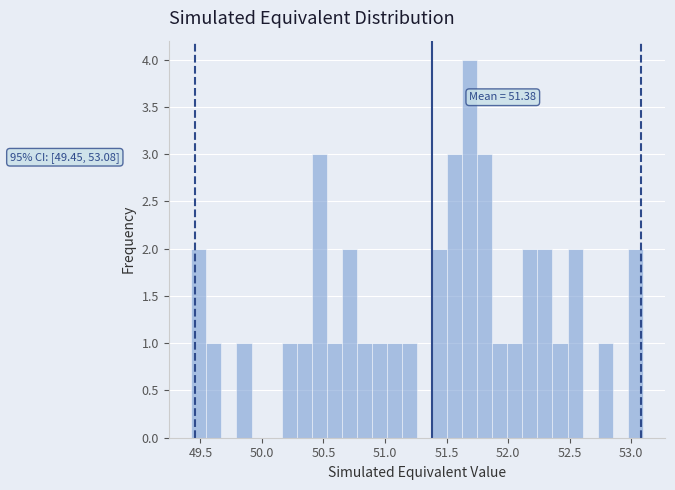

Around what value on the x-axis is the tallest bar? Give the approximate position of its centre, as read against the axis.

51.70